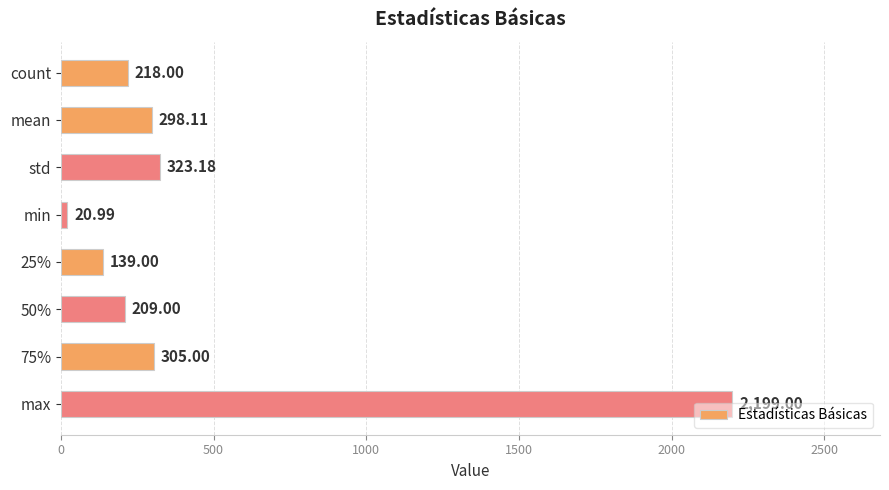

At which label is the value closest to 1109?

std